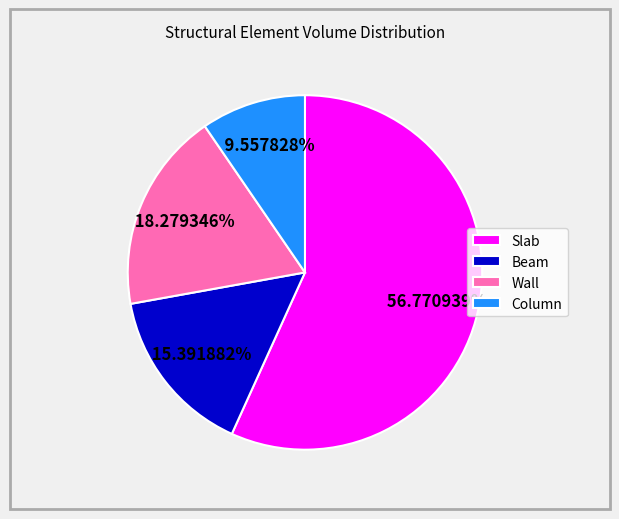

What percentage do Column and Beam together represent?

24.9%